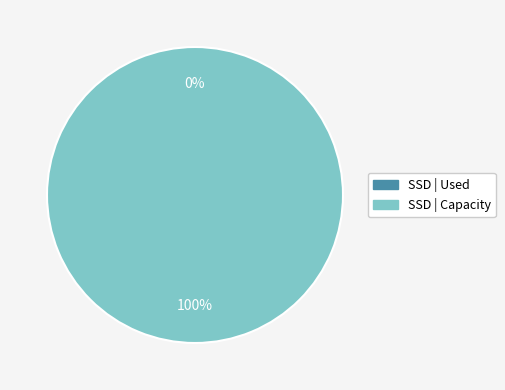

To the nearest percent, what is the average slice percentage?

50%